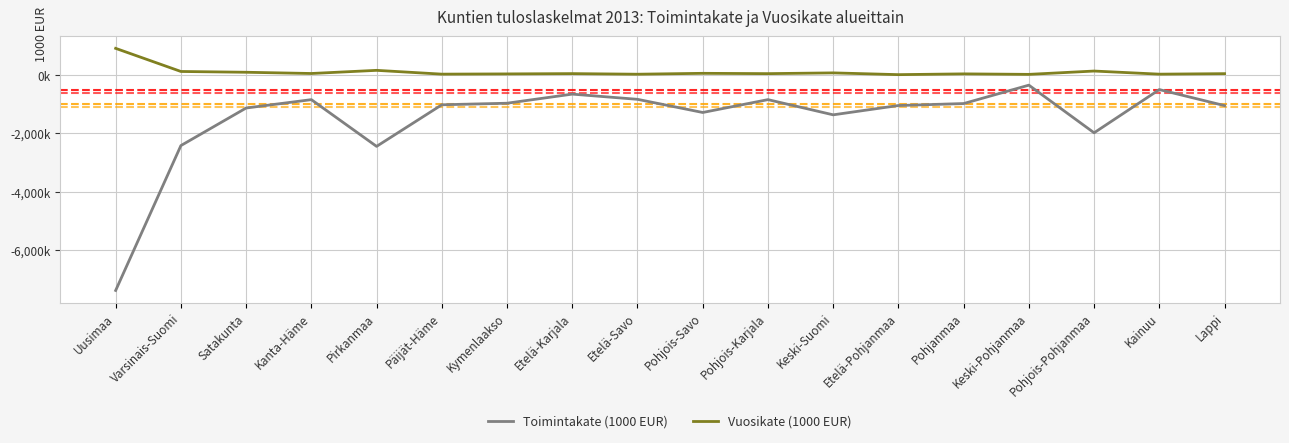

Is this an area chart (filled region under the line)?

No